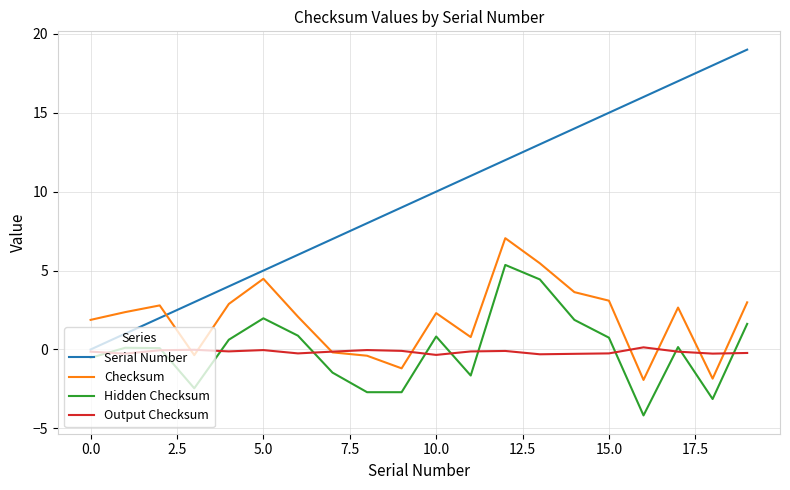

What is the difference between the maximum and minimum values in the Output Checksum series?

0.5